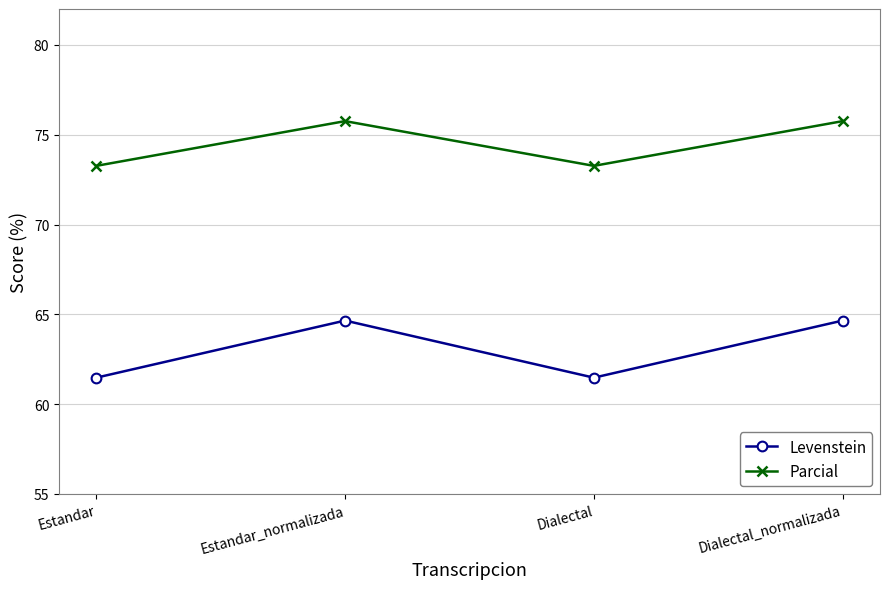

Reading left to right, extract all data points from this chart.

Levenstein: Estandar=61.5	Estandar_normalizada=64.7	Dialectal=61.5	Dialectal_normalizada=64.7
Parcial: Estandar=73.3	Estandar_normalizada=75.8	Dialectal=73.3	Dialectal_normalizada=75.8